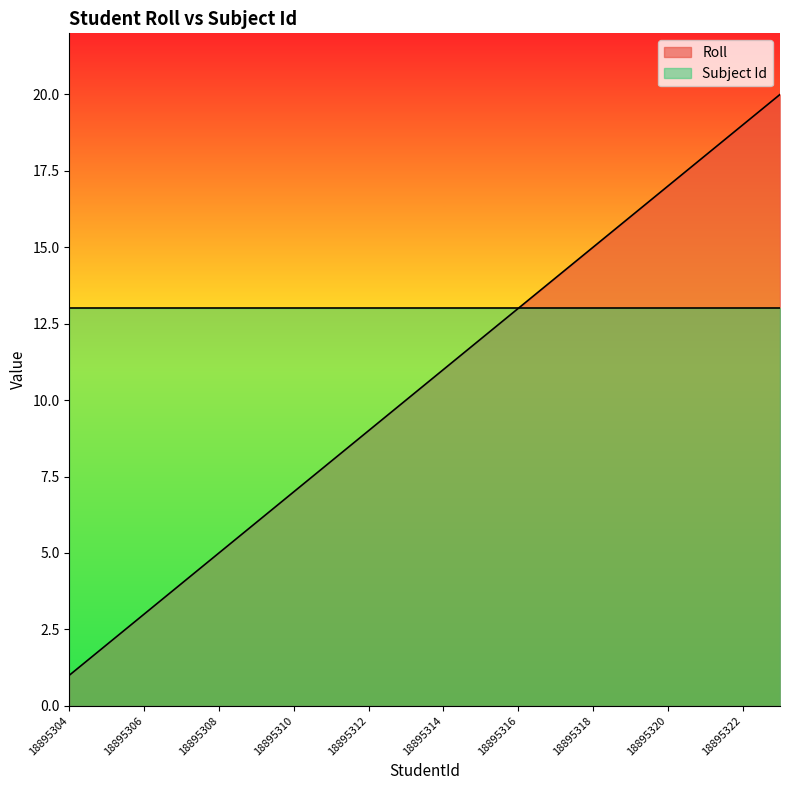

How many data points does each series have?

20